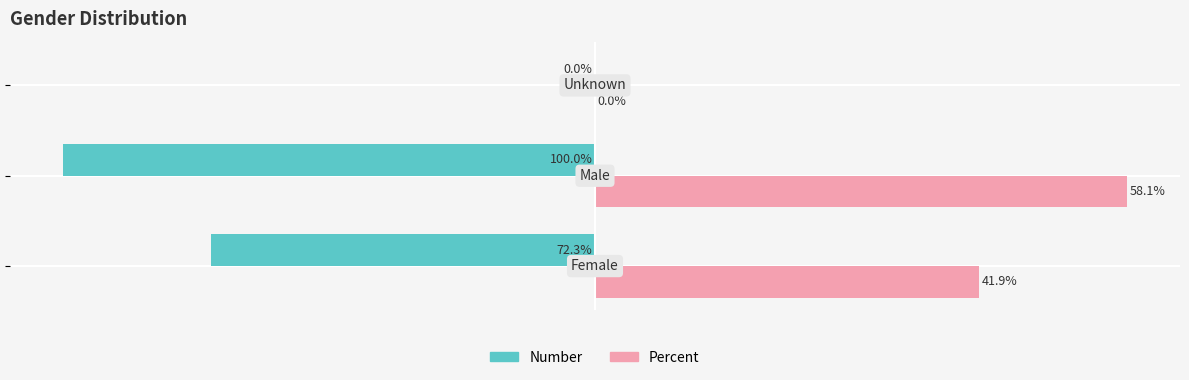

Which series has the largest total across all categories?

Percent